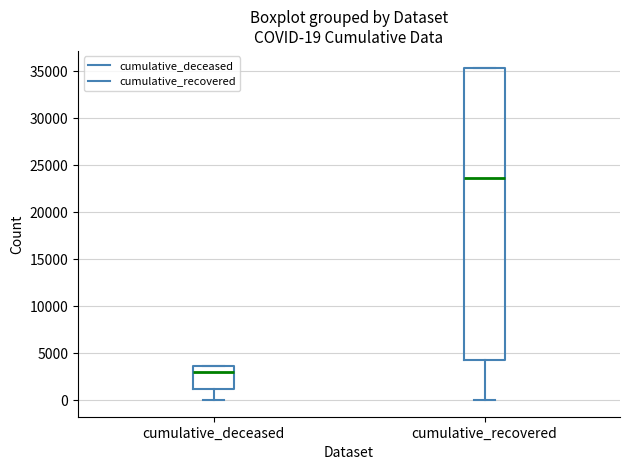

Which box is the tallest, from its lower edge to its upper edge?

cumulative_recovered